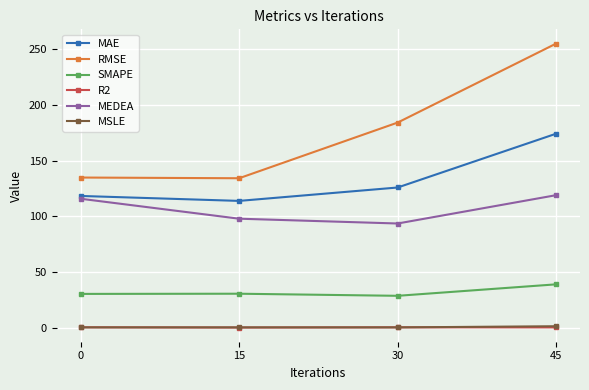

True or false: R2 has more than 1 interior local peaks.

False